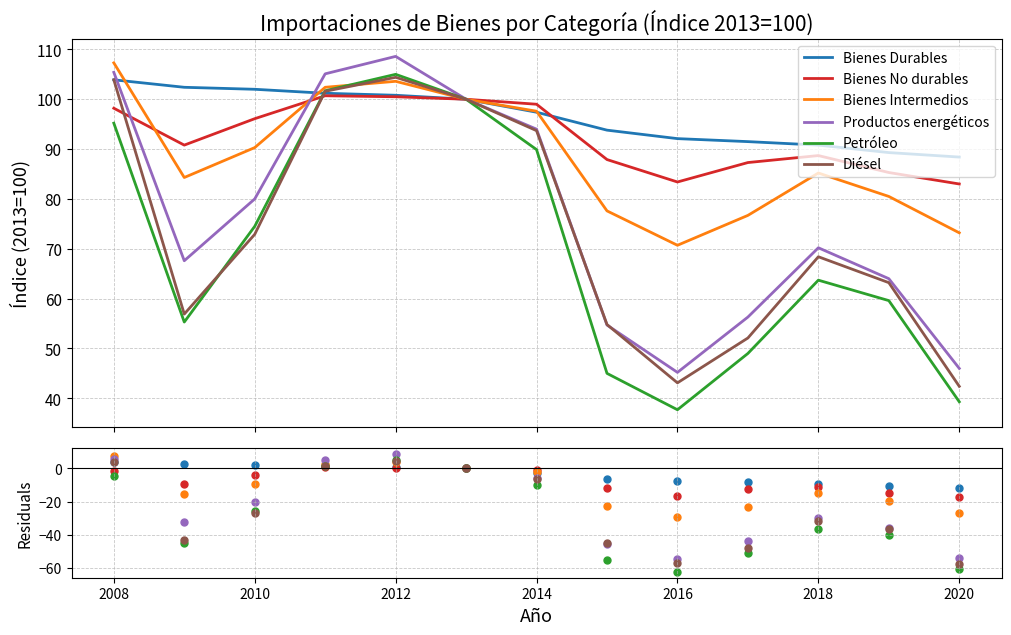

What are all the series names shown in the legend?

Bienes Durables, Bienes No durables, Bienes Intermedios, Productos energéticos, Petróleo, Diésel